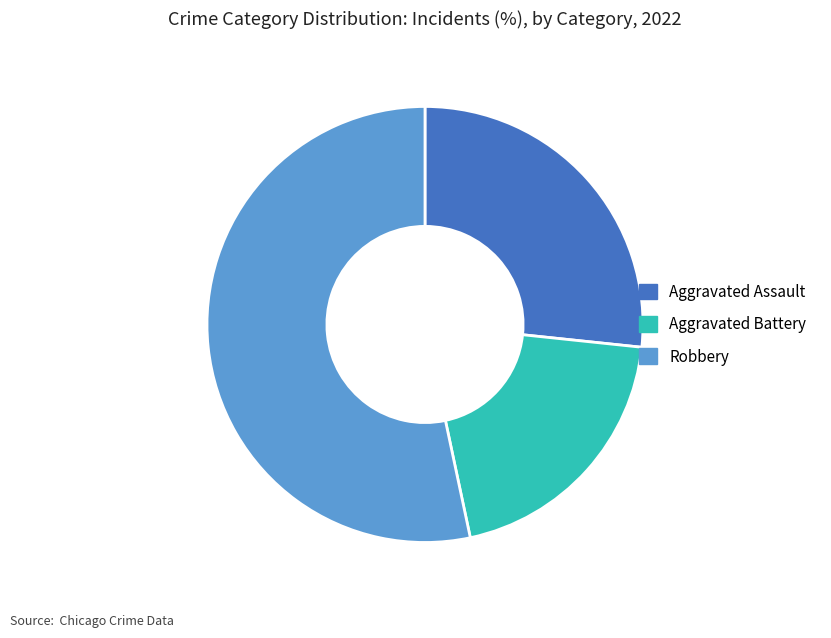

Do Robbery and Aggravated Battery together represent more than half of the pie?

Yes